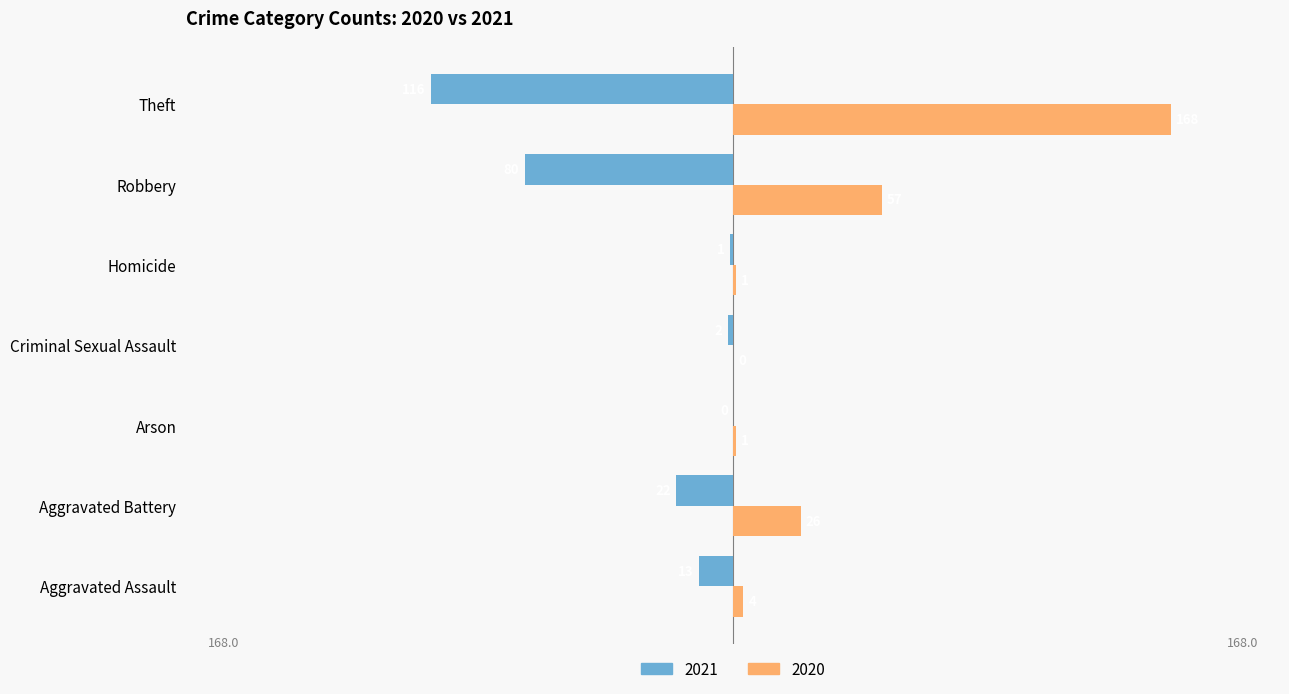

What is the spread (max minus min) of values at Aggravated Assault?

17